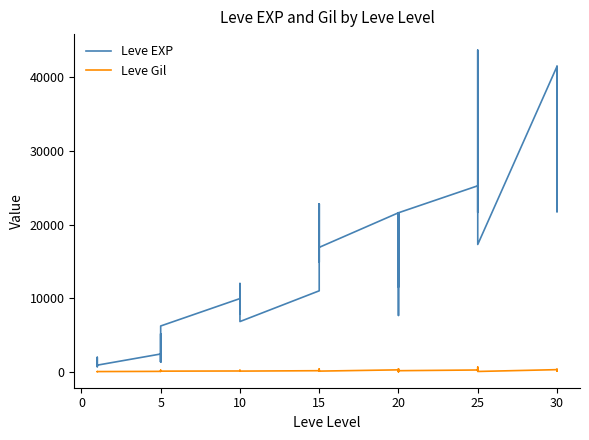

Which has a higher value, 25 or 15?

25